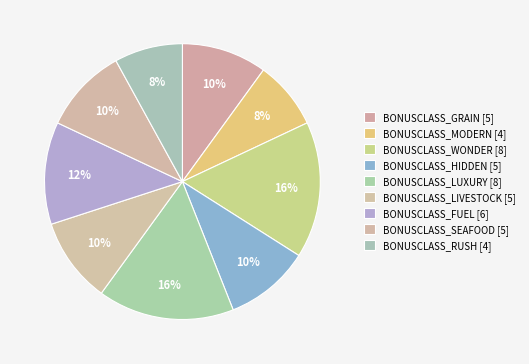

Count the number of slices in the pie.

9